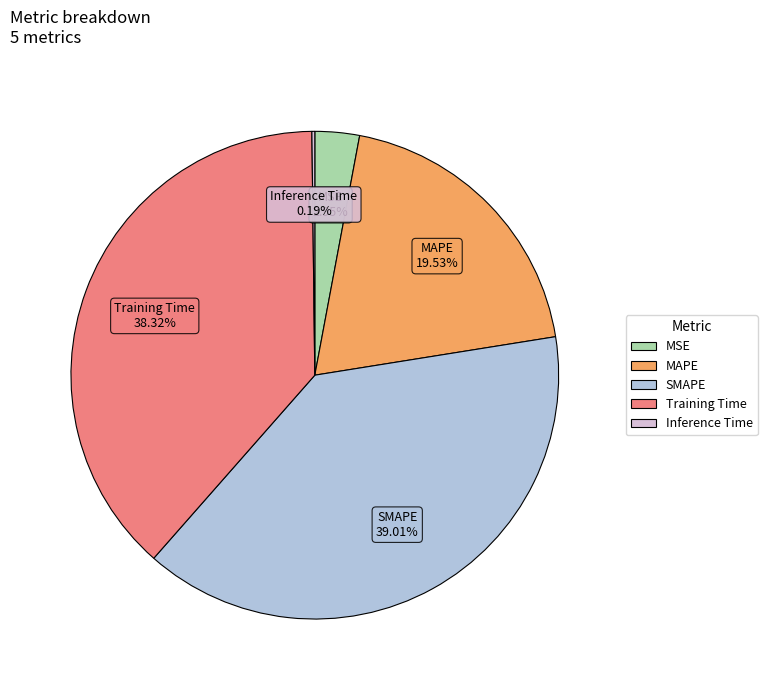

Which slice is the largest?

SMAPE